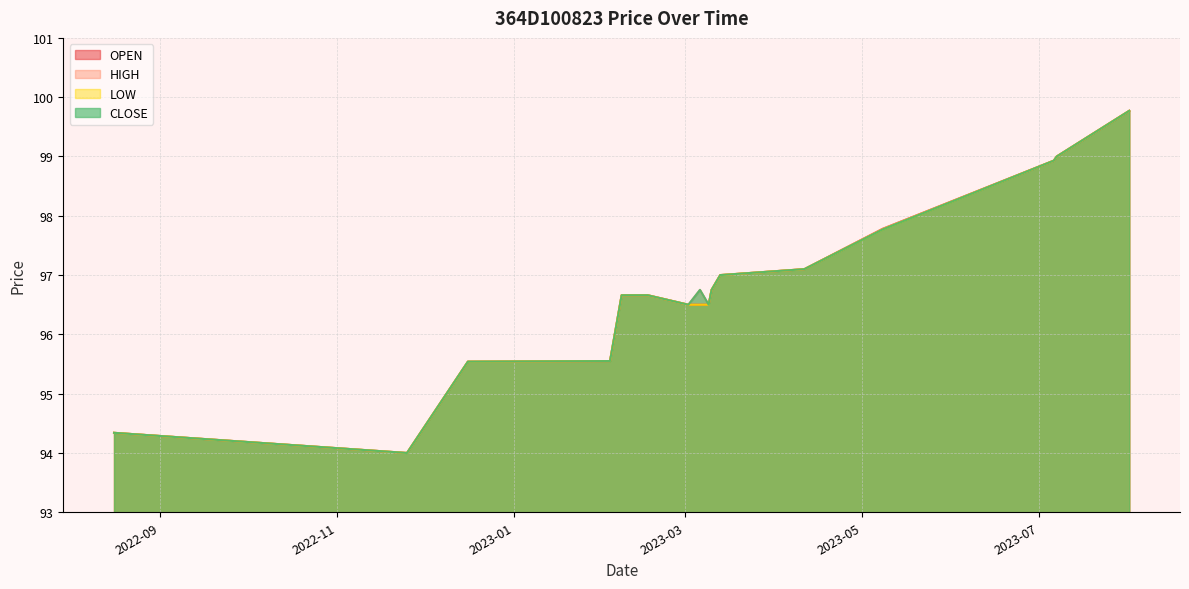

What is the difference between the maximum and second lowest values in the HIGH series?

5.4